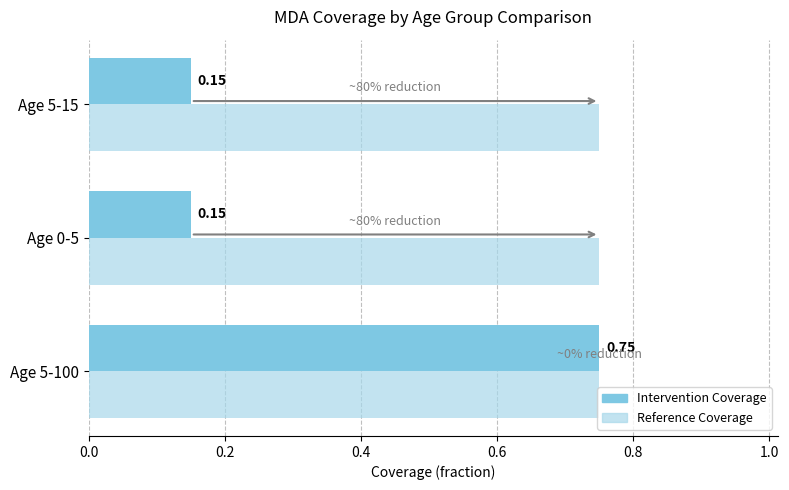

What is the average value of the Intervention Coverage series?

0.4